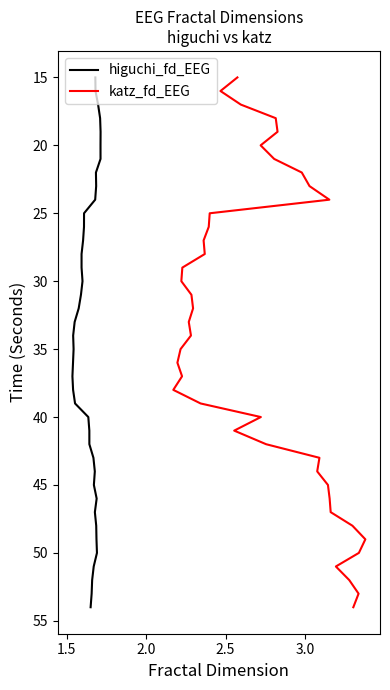

Does the chart display data point markers on the line(s)?

No